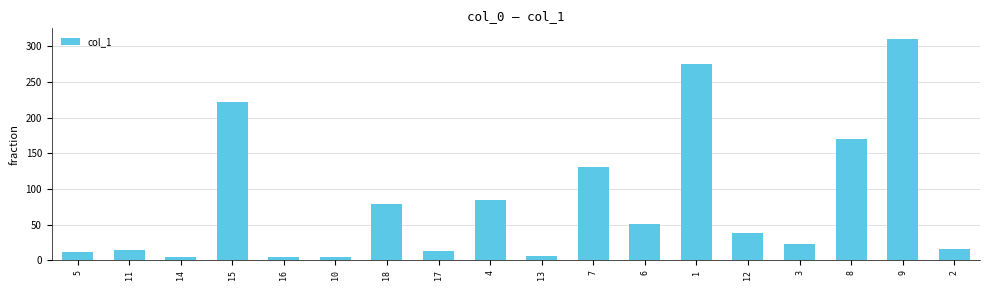

At which category does the chart reach its peak across all series?

9